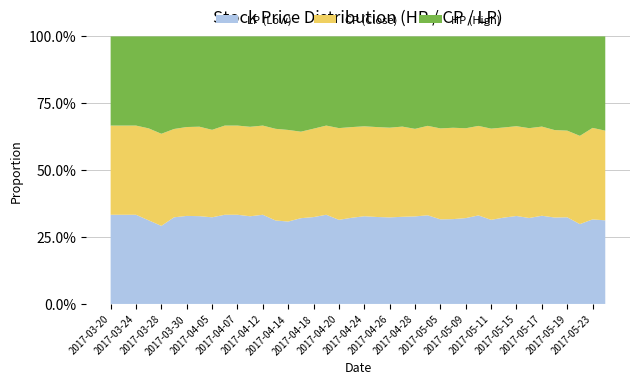

What is the maximum value for LP (Low)?

33.3